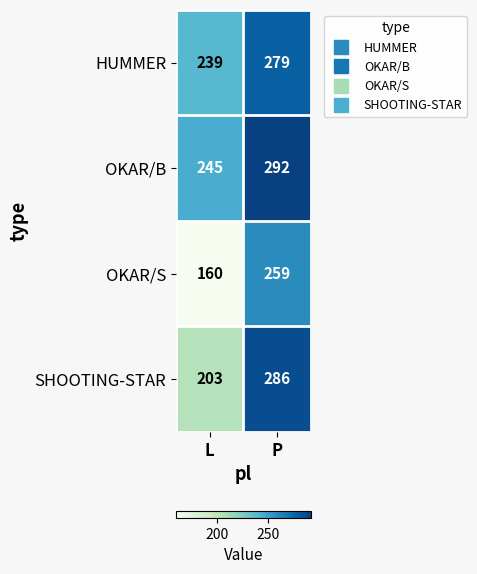

At L, list the series in order from smallest to largest.

OKAR/S, SHOOTING-STAR, HUMMER, OKAR/B